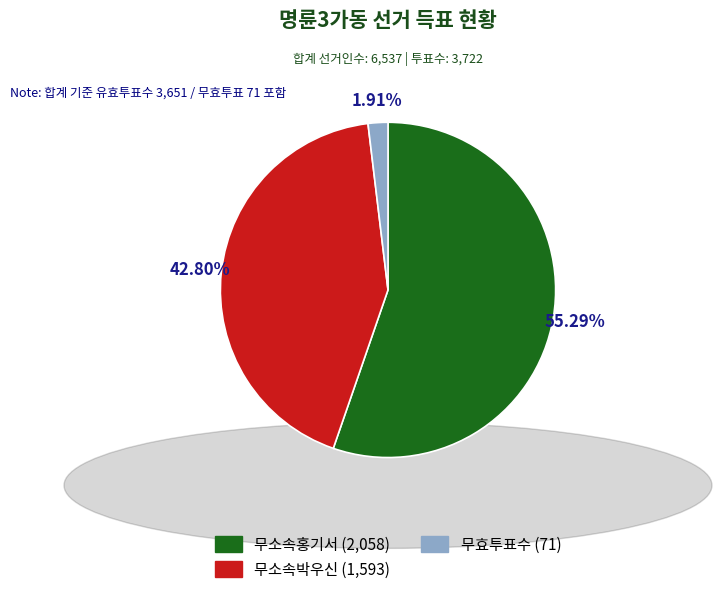

Which category has the biggest portion of the pie?

무소속홍기서